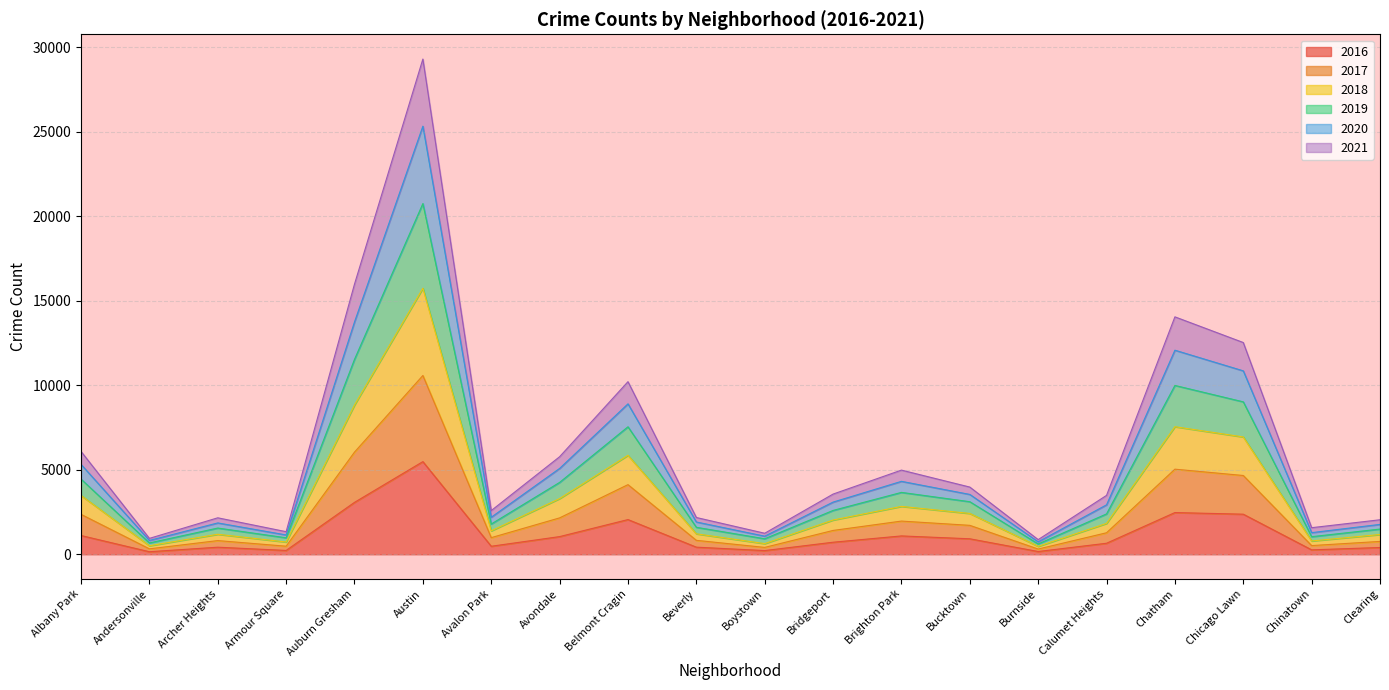

True or false: 2020 and 2016 cross at least once.

False